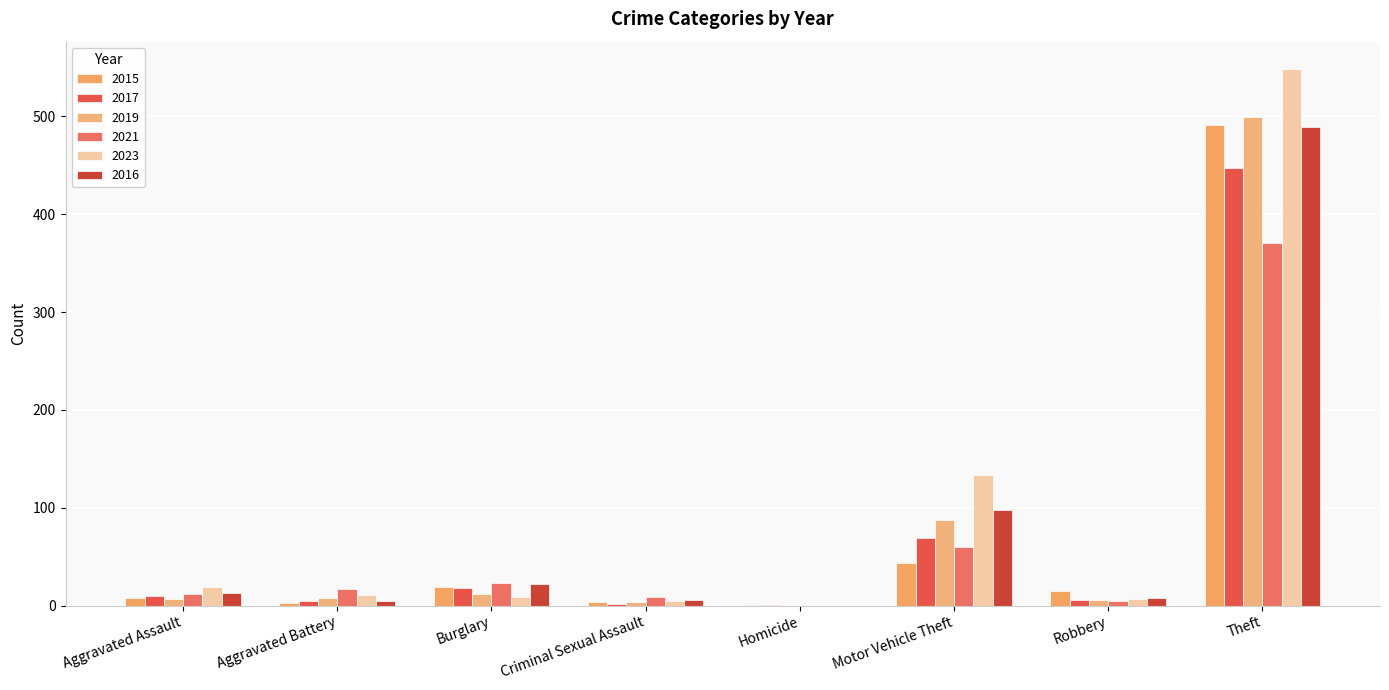

How many data points does each series have?

8